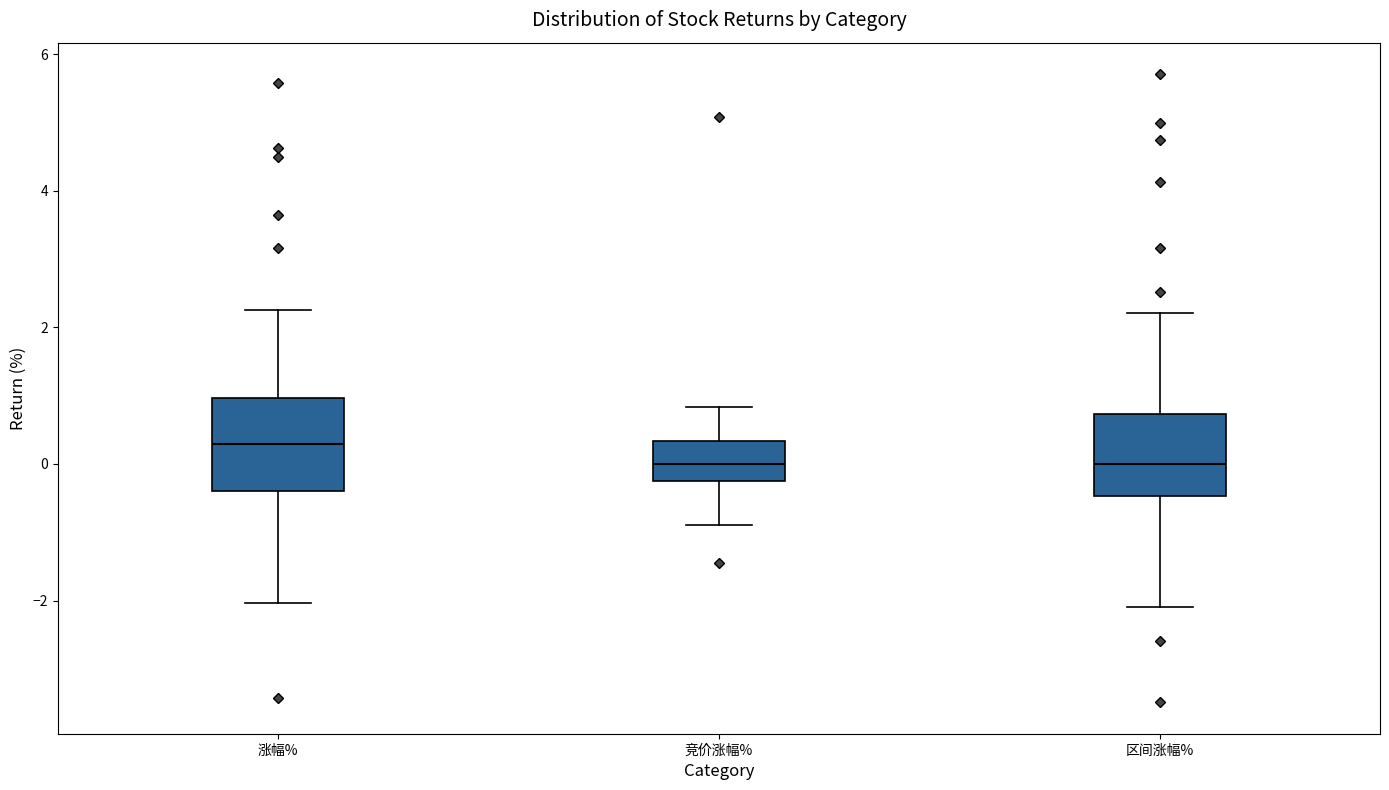

Where does the upper whisker of the box for 涨幅% end on the y-axis? The values are not printed on the chart, so give them approximately, as read against the axis.

2.2